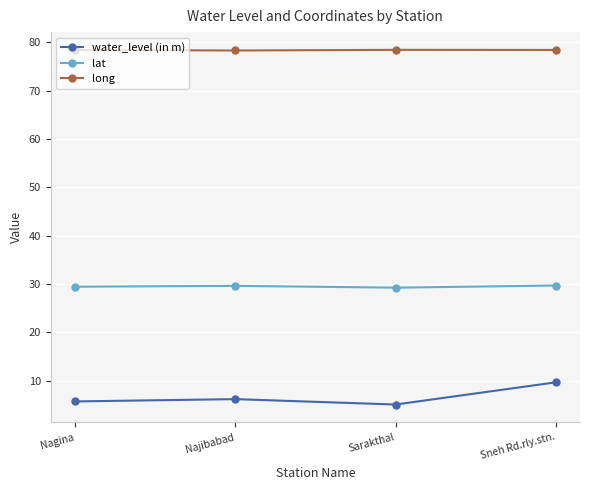

True or false: water_level (in m) has a value of 6.2 at Najibabad.

True